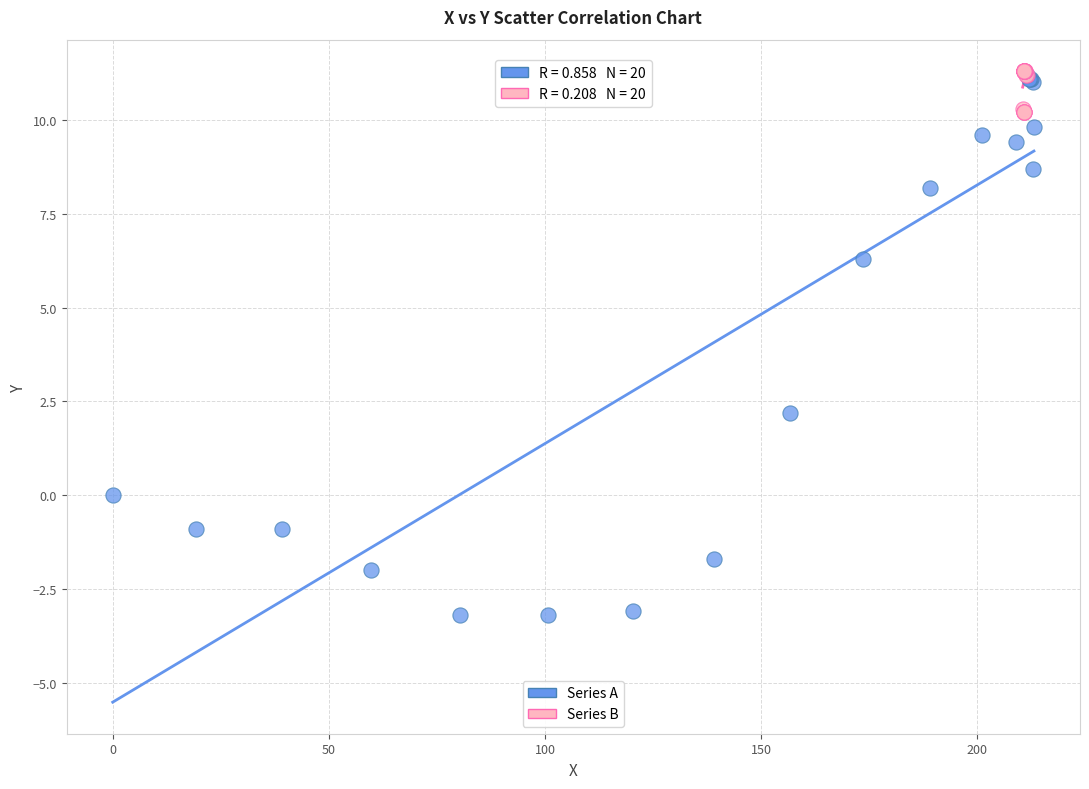

Which series has the widest spread of Y values?

Series A